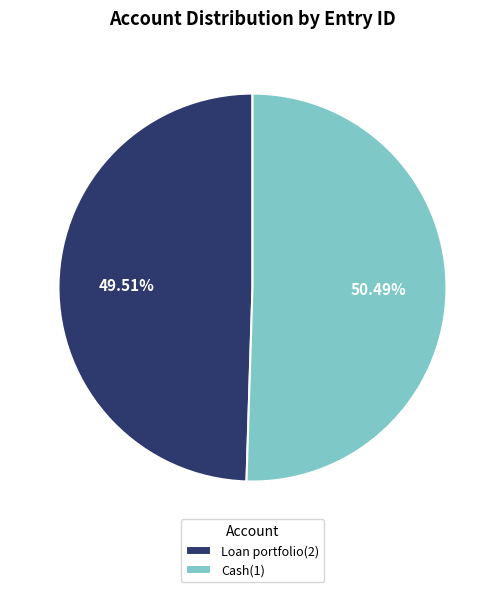

Approximately how many times larger is the value at Cash(1) compared to Loan portfolio(2)?

1.0